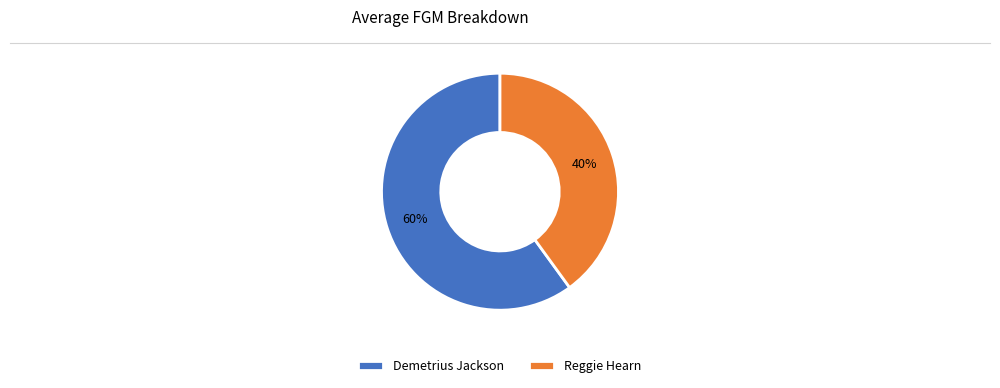

Is it true that Reggie Hearn is 51% of the pie?

False